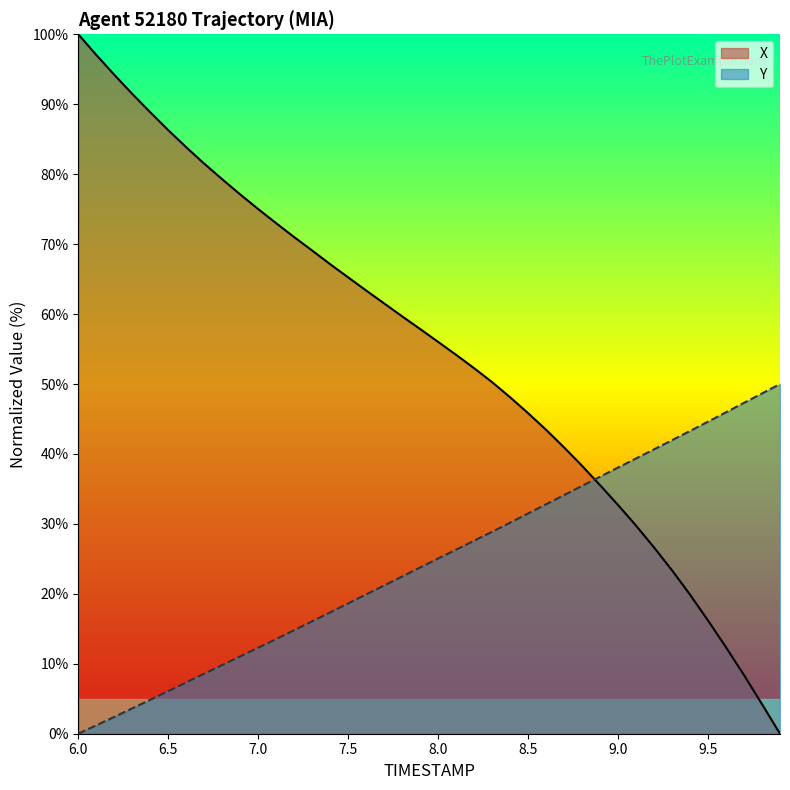

Is it true that X equals 20.2 at 8.5?

False